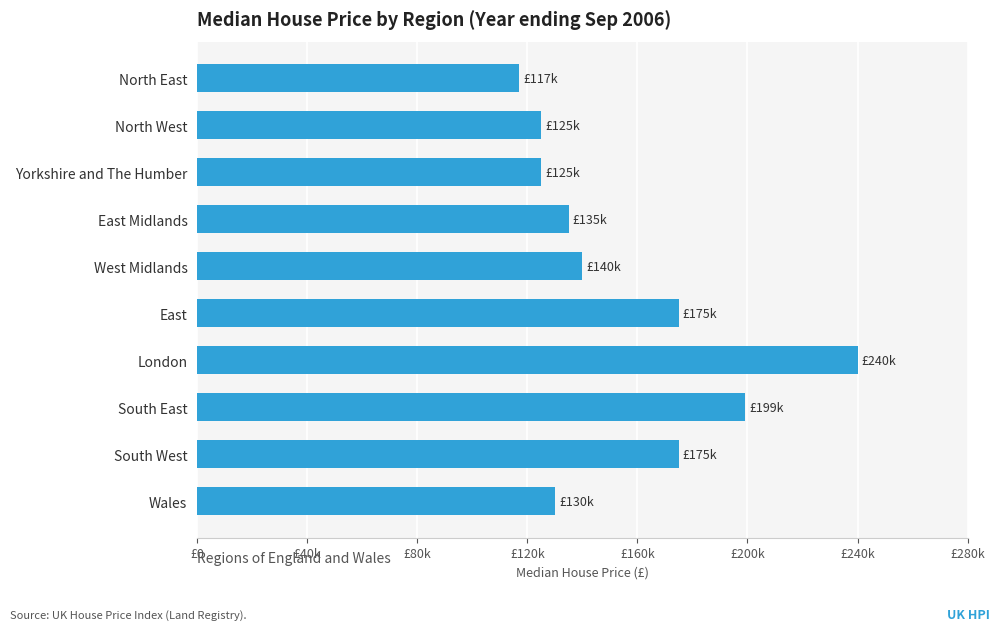

What is the maximum value shown in the chart?

240000